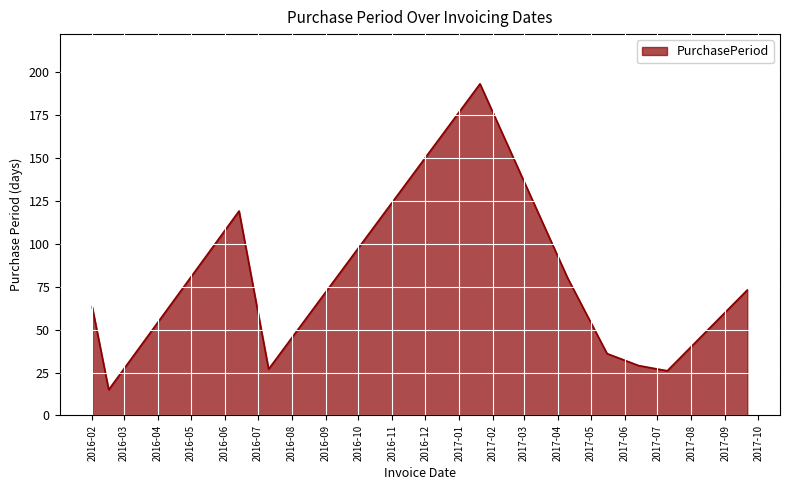

What is the average value?

66